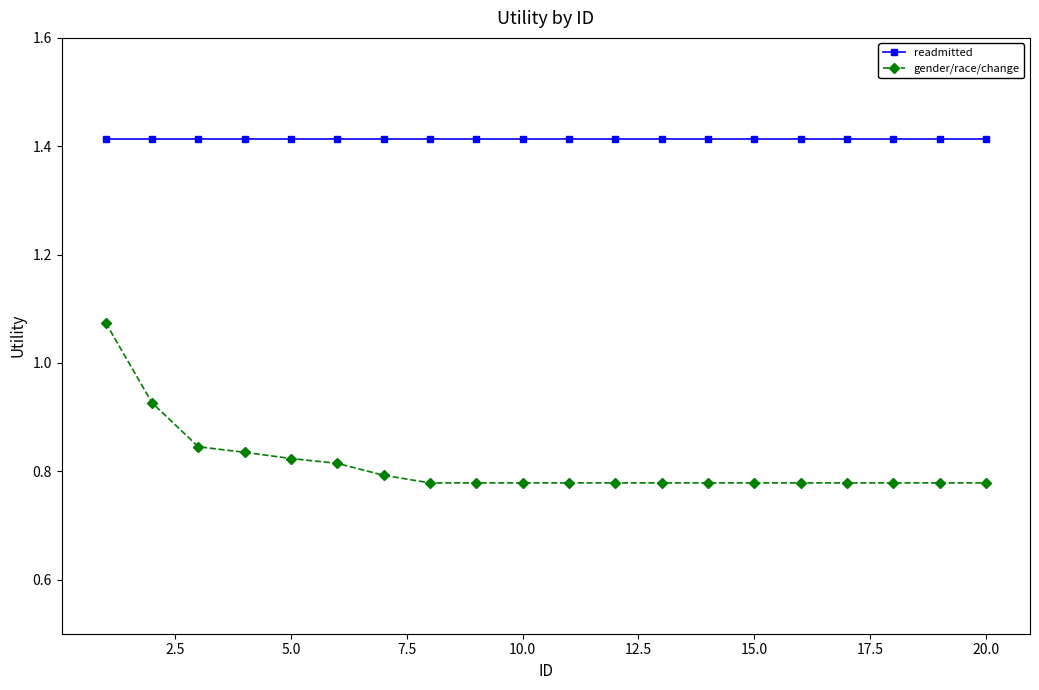

Is this an area chart (filled region under the line)?

No